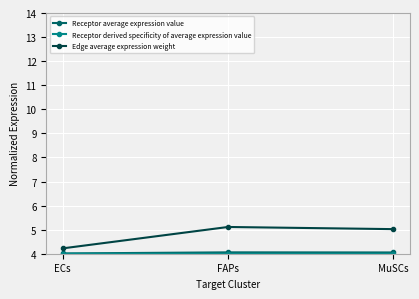

What is the difference between the maximum and minimum values in the Edge average expression weight series?

0.9